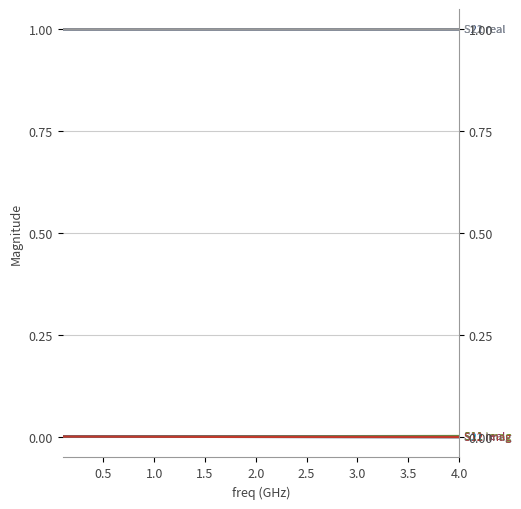

True or false: S11 imag and S12 real cross at least once.

False